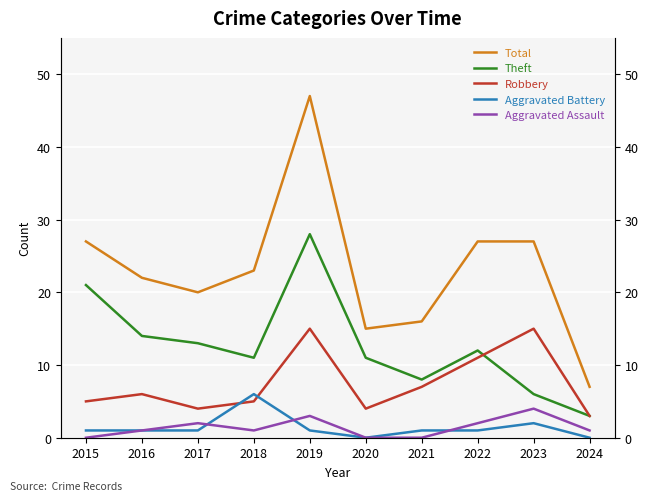

What is the maximum value for Robbery?

15